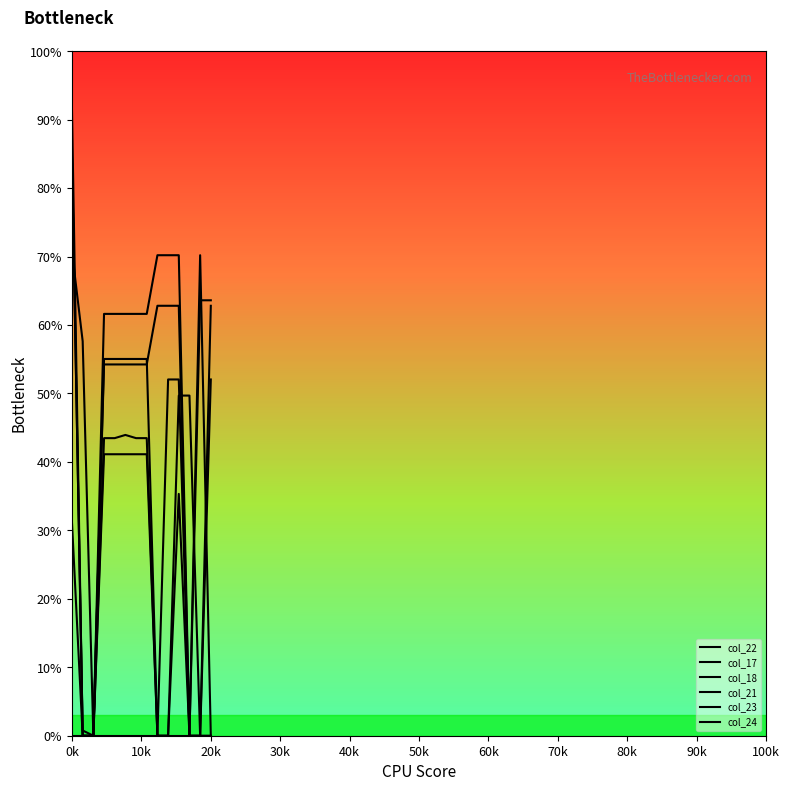

Is this an area chart (filled region under the line)?

No